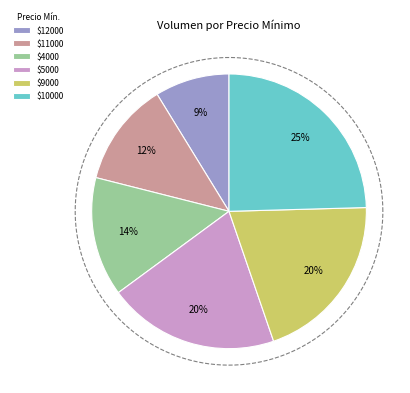

Does any single category account for the majority?

No